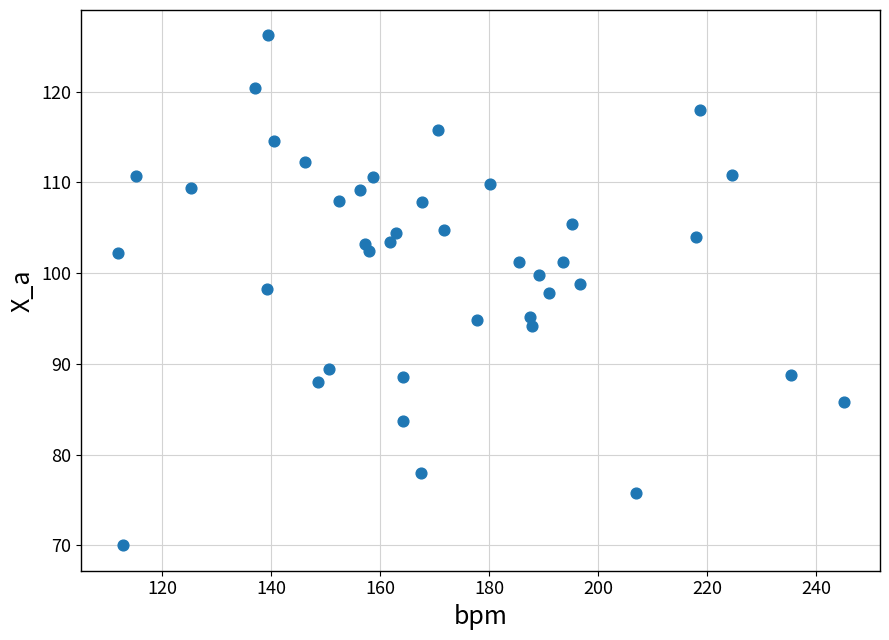

What is the range of X values (max minus min)?

133.2